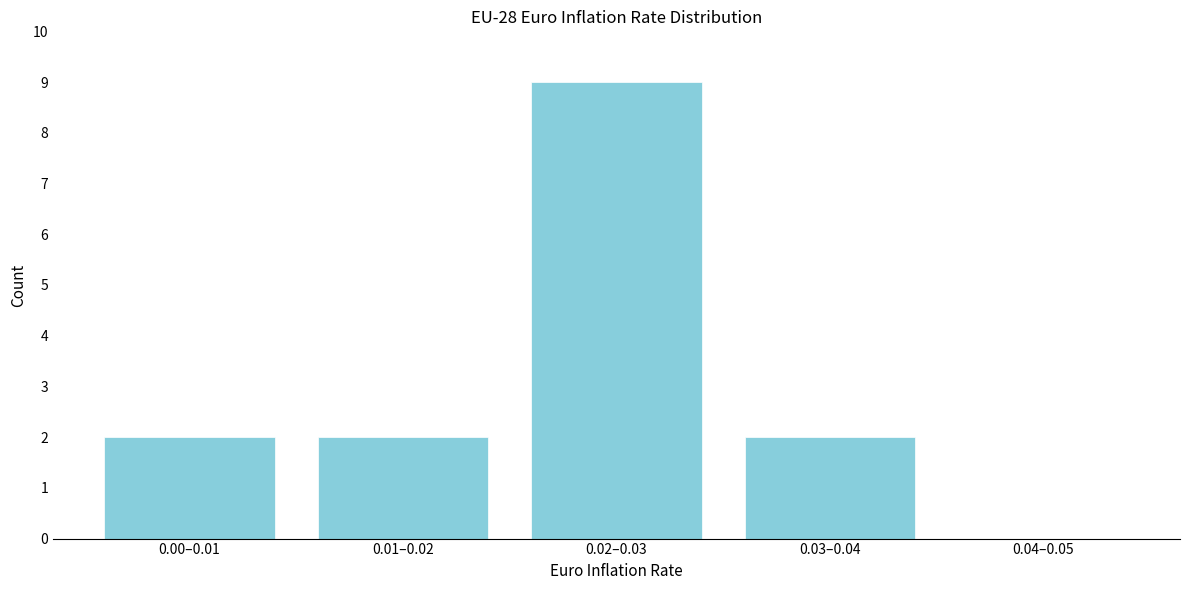

Reading left to right, extract all data points from this chart.

0.00–0.01=2	0.01–0.02=2	0.02–0.03=9	0.03–0.04=2	0.04–0.05=0